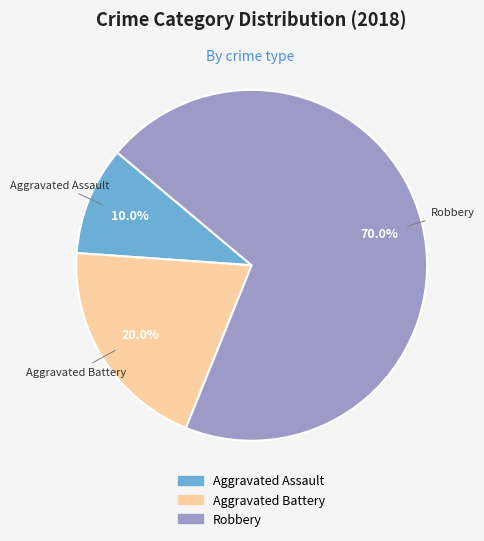

Is the sum of Robbery and Aggravated Battery greater than half?

Yes